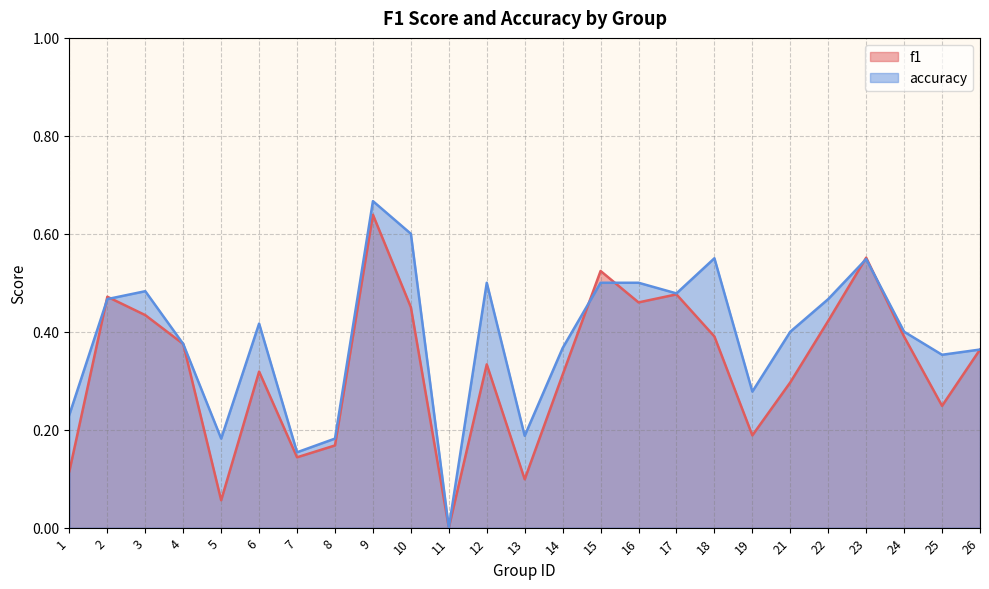

Between which two adjacent categories do f1 and accuracy first intersect?

1 and 2